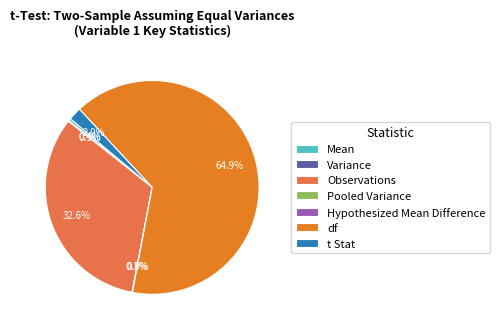

How much of the chart is everything except Pooled Variance?

99.9%